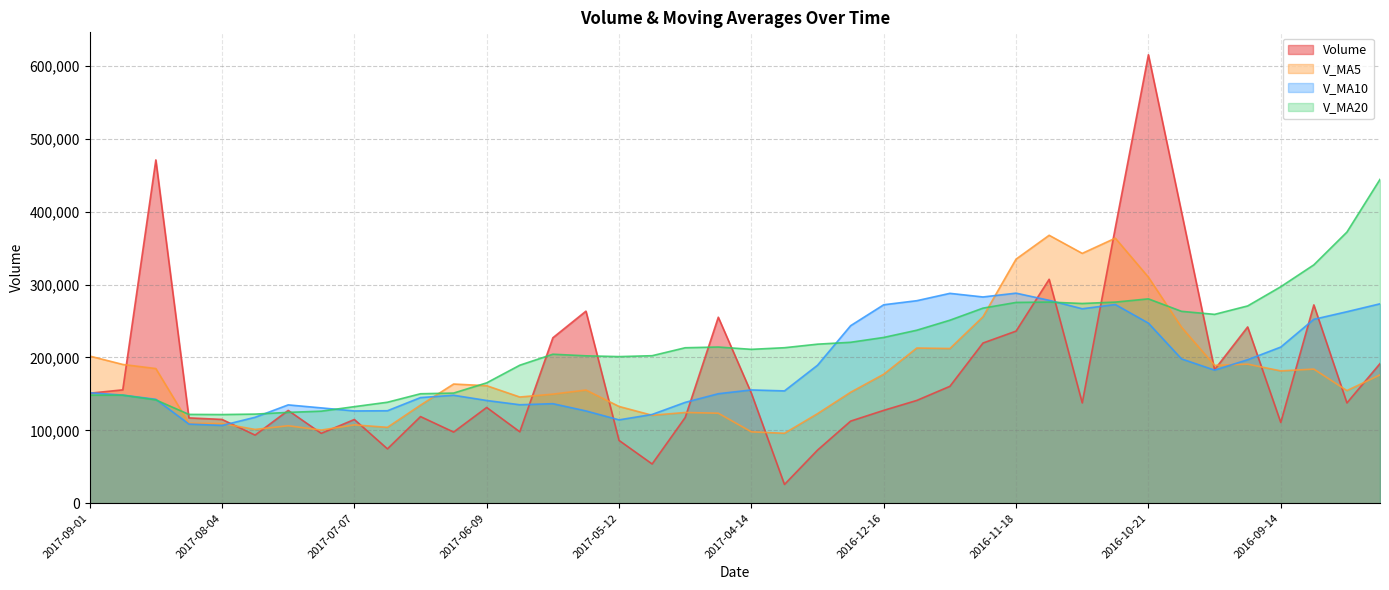

What is the total value across all series at 2017-08-04?

452486.1